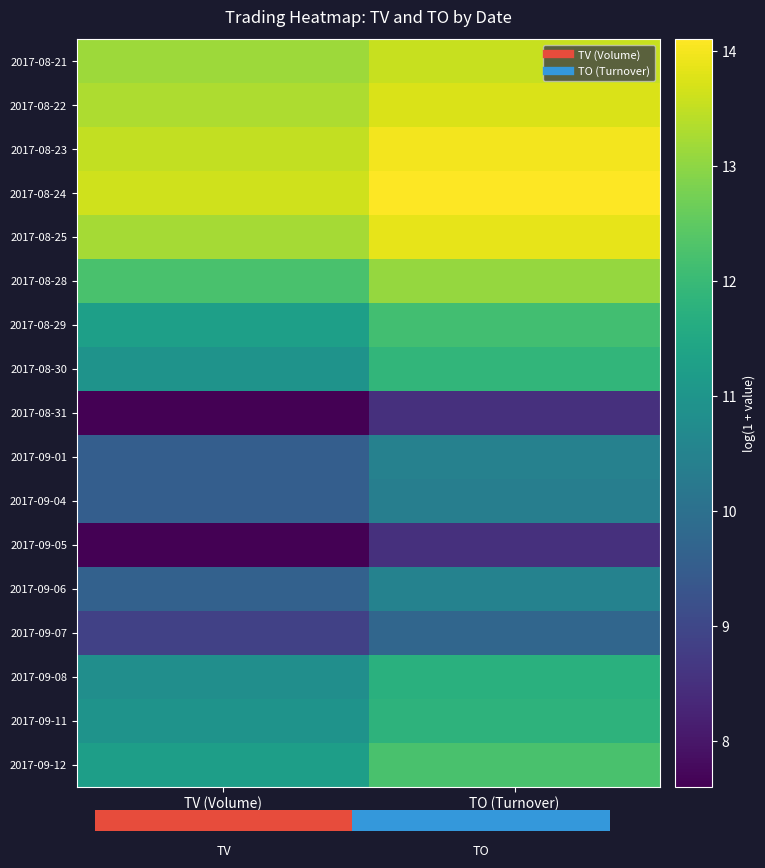

How many series are shown in this chart?

17